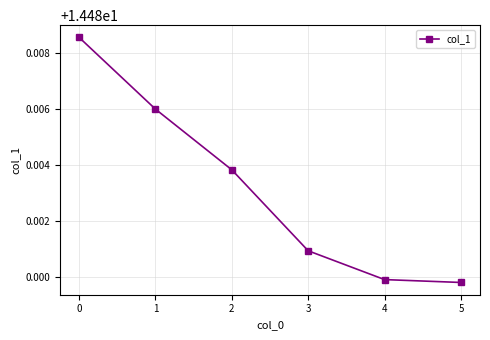

What is the sum of all values?

86.9